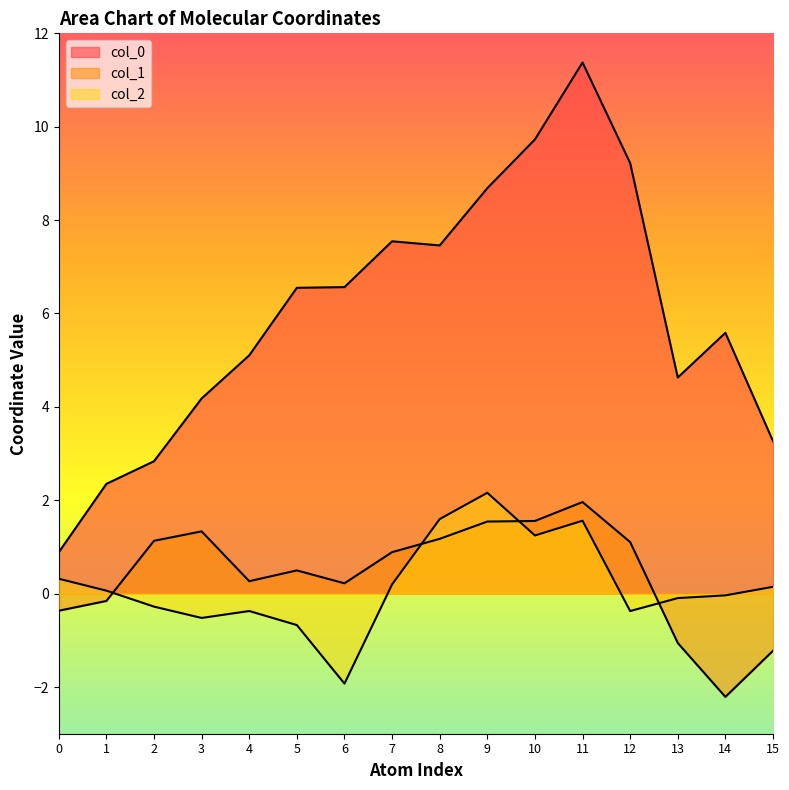

Where is col_1 nearest to the value 0?

1